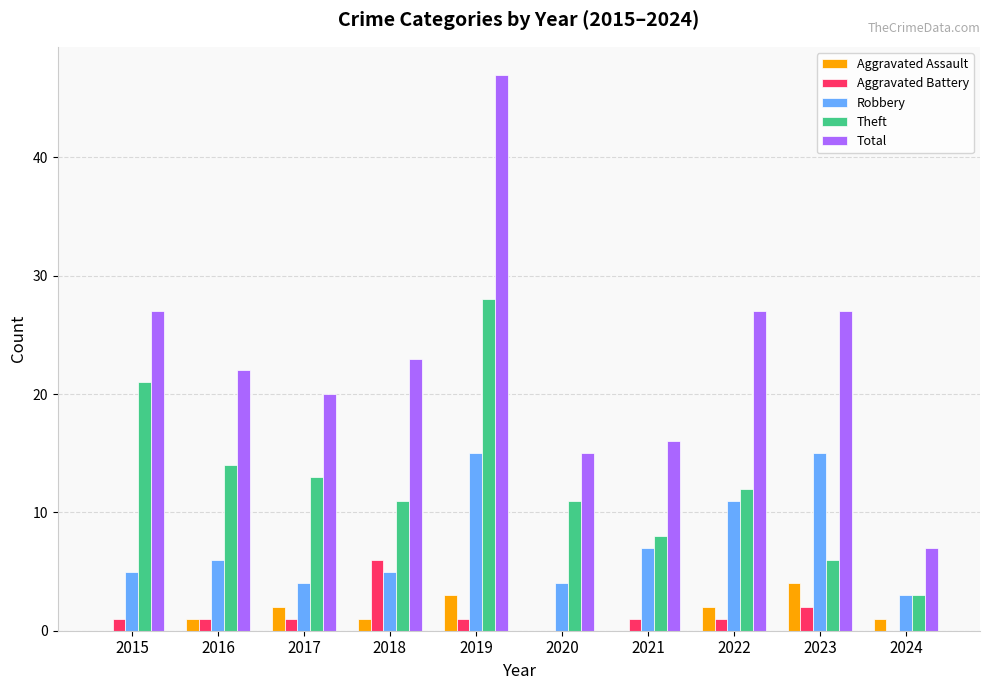

What is the maximum value shown in the chart?

47